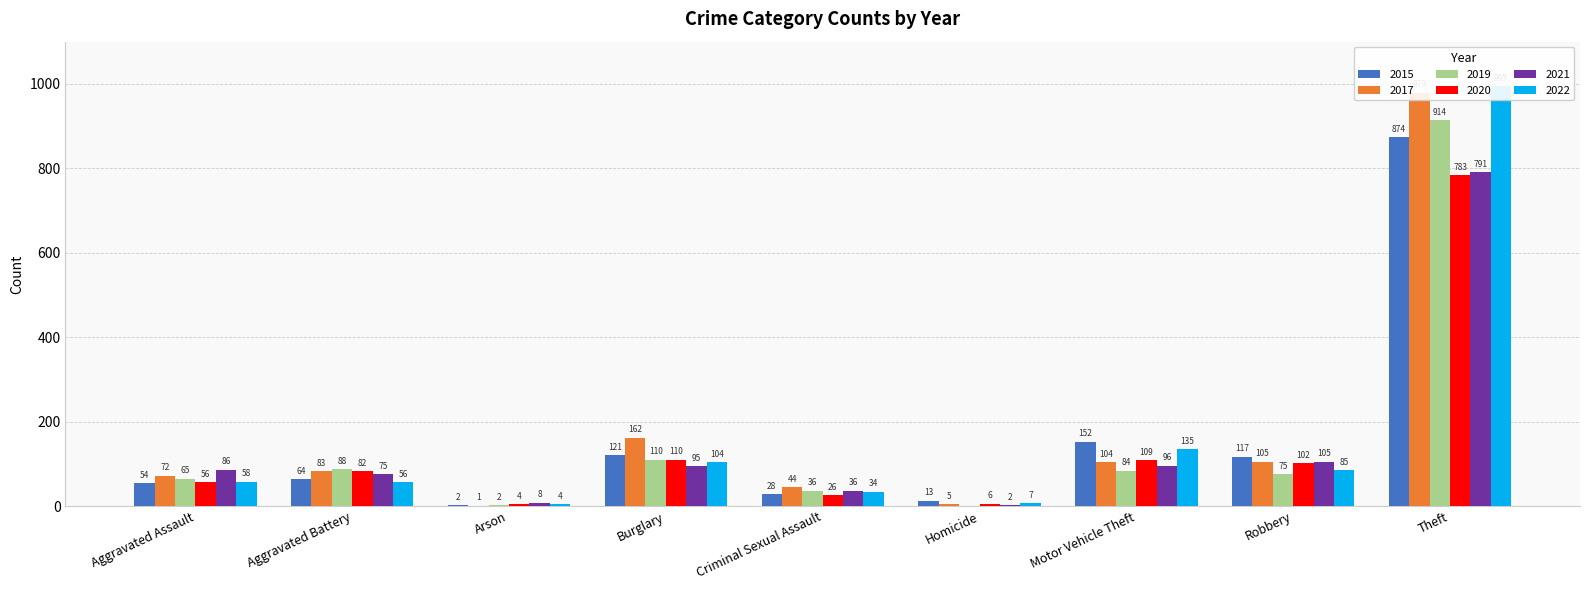

What is the label of the 3rd bar from the left?

Arson